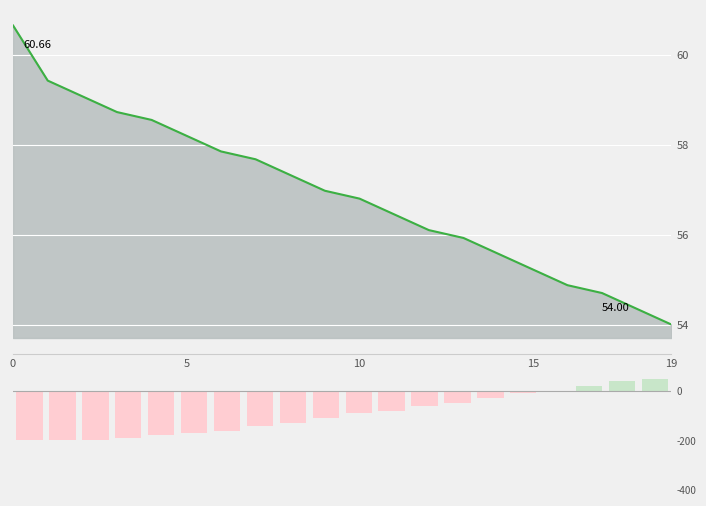

Rank the series by their maximum value, from lowest to highest.

col_8, col_1 line